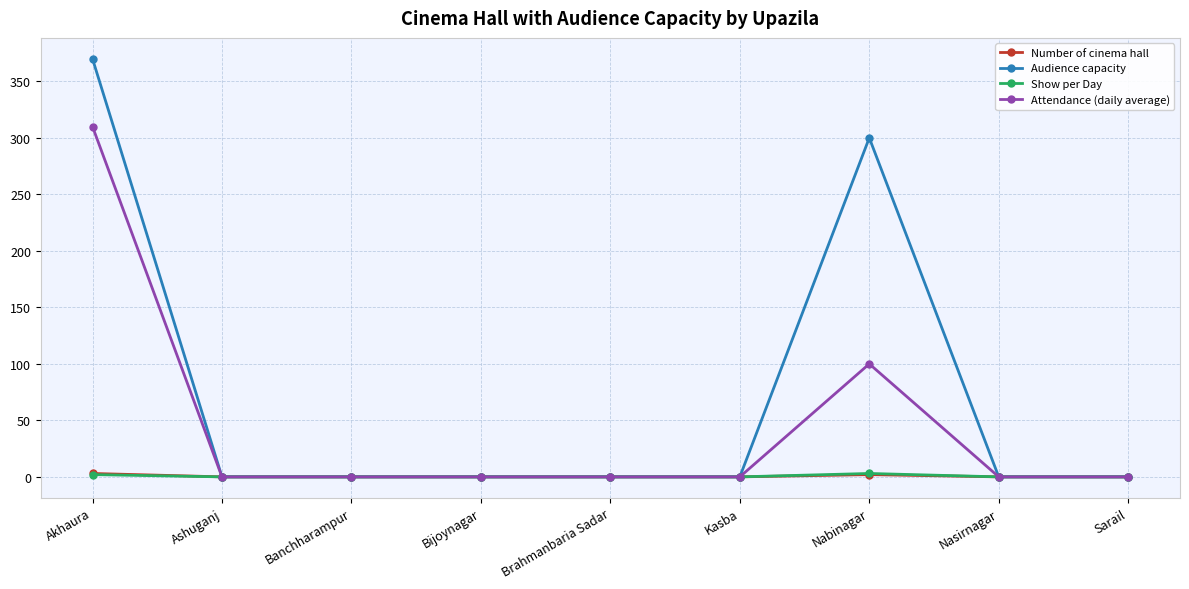

Does the chart display data point markers on the line(s)?

Yes